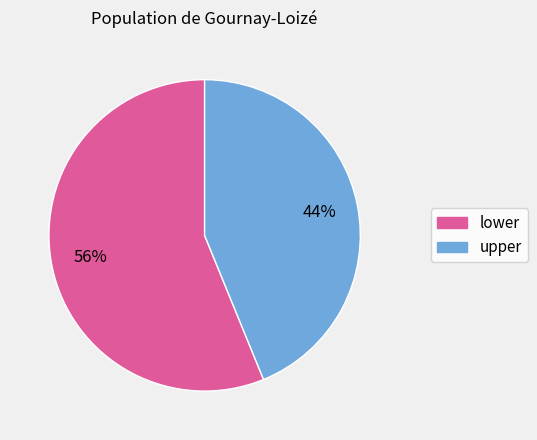

How many segments does this pie chart have?

2